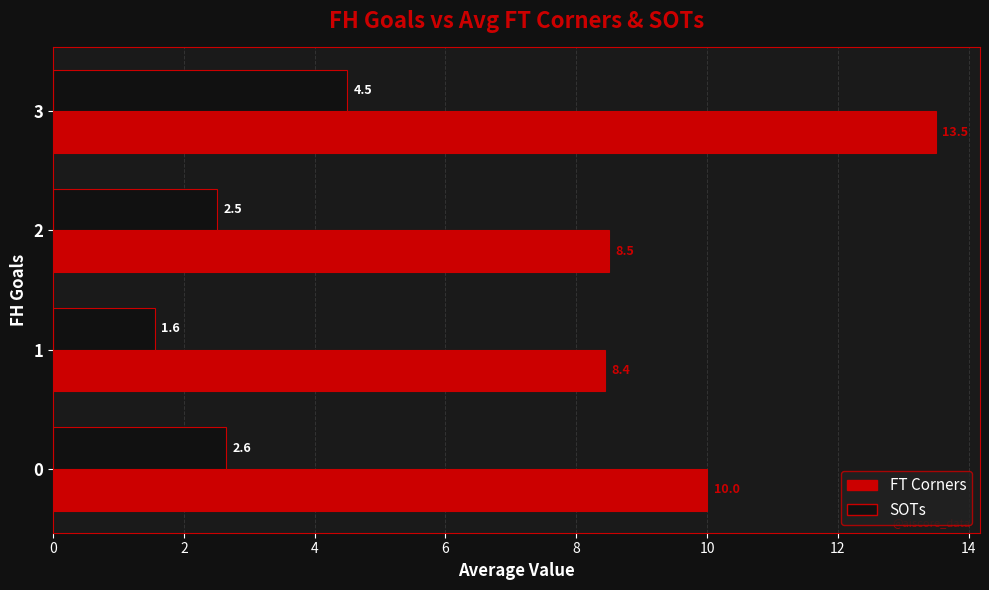

The value of SOTs at 3 is 4.5. True or false?

True